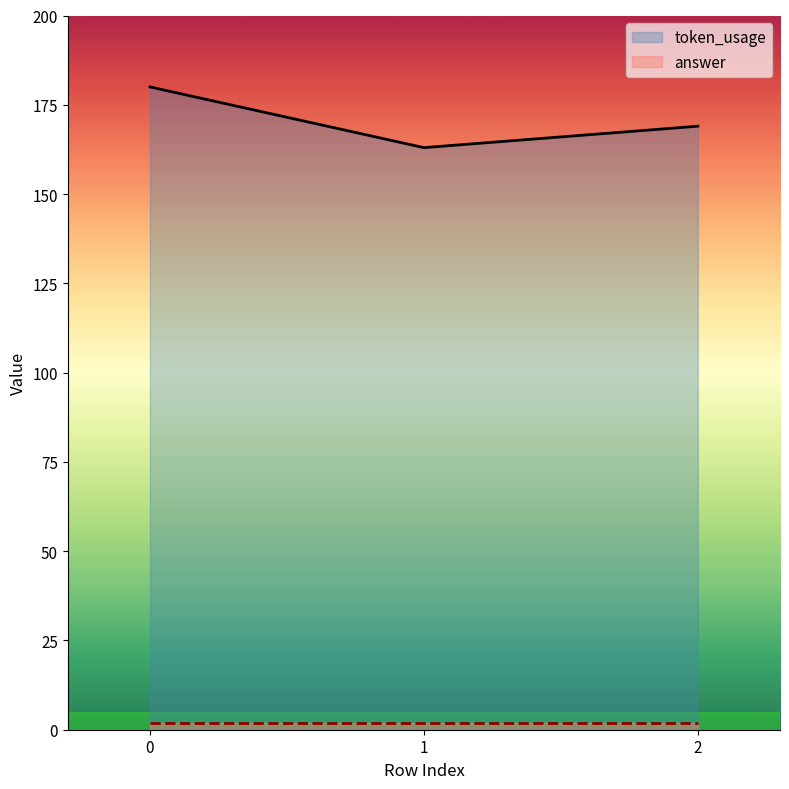

Read the value at 0.

180